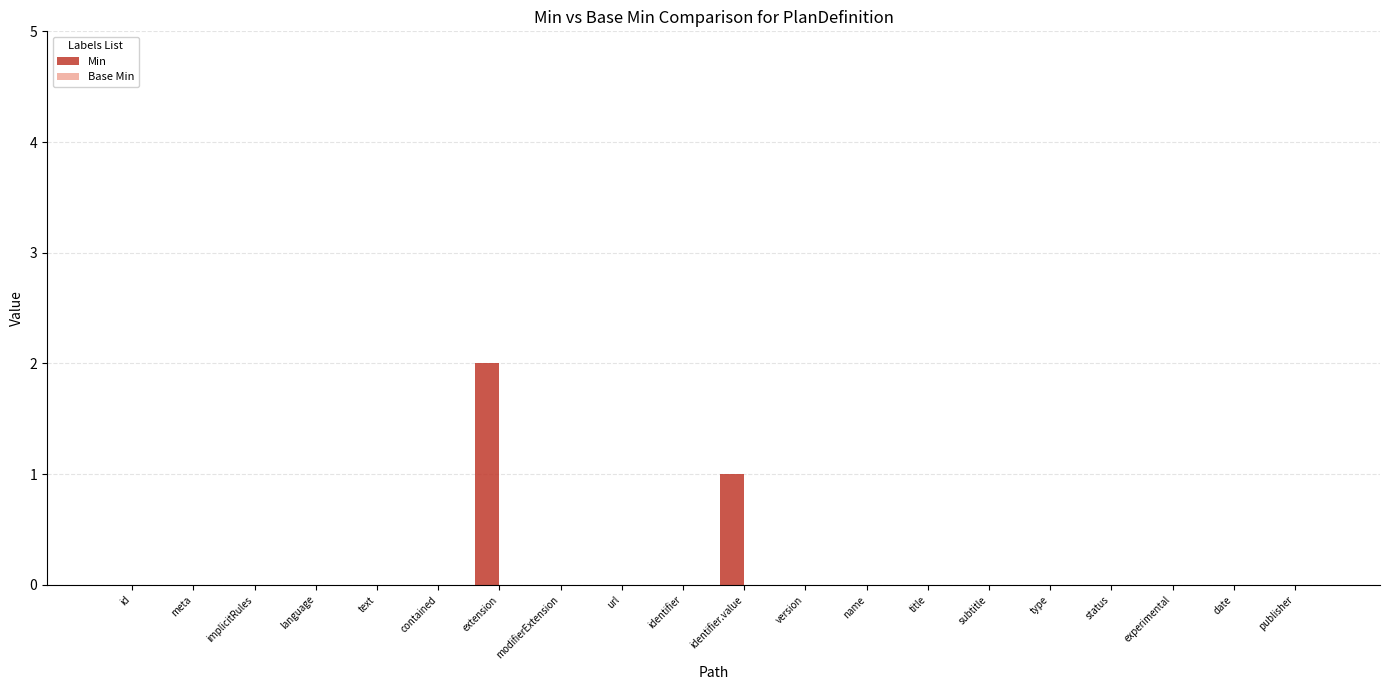

Are the bars horizontal?

No